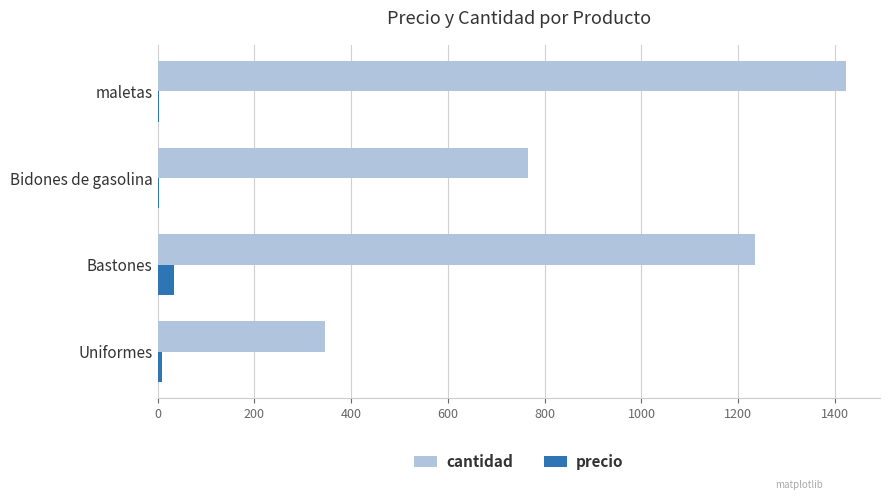

At which label is cantidad closest to 883?

Bidones de gasolina